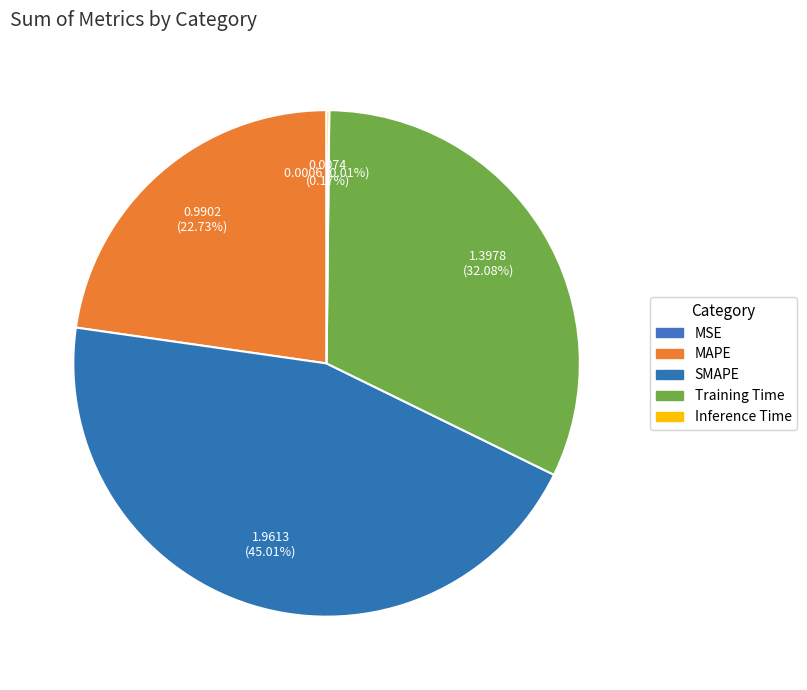

To the nearest percent, what is the difference between the largest and smallest slice percentages?

45%